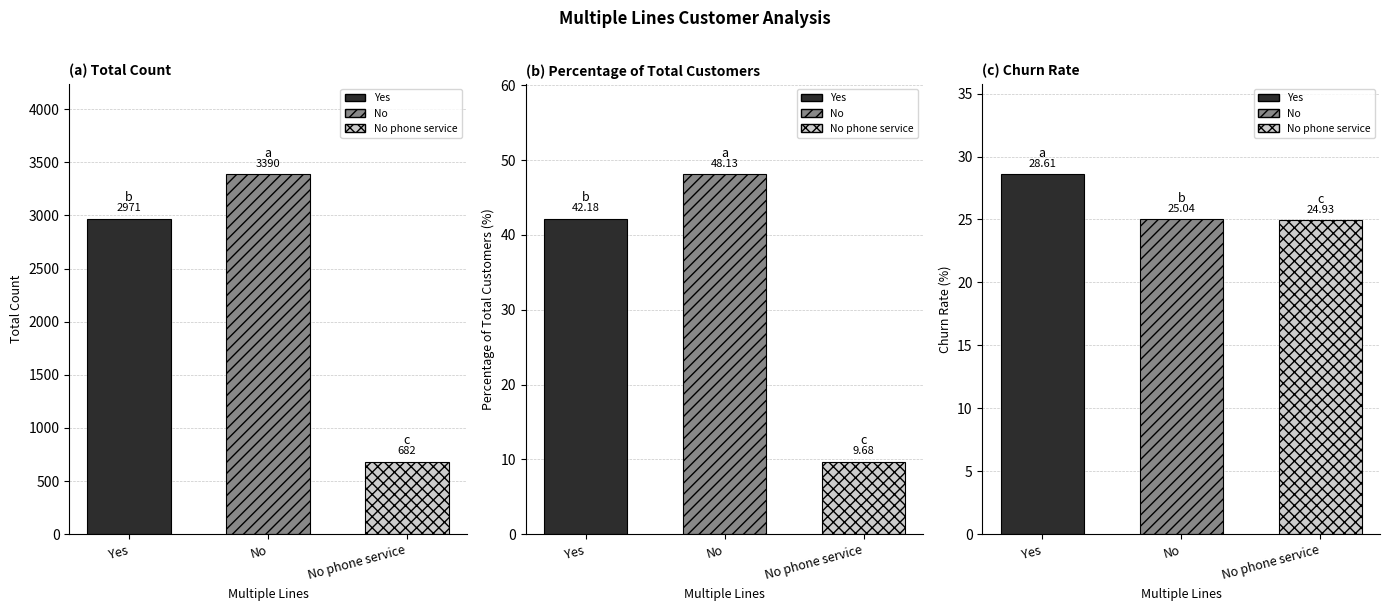

Reading right to left, transcribe all the data shown in this chart.

total_count: 682.0	3390.0	2971.0
percentage_of_total_customers: 9.7	48.1	42.2
churn_rate: 24.9	25.0	28.6